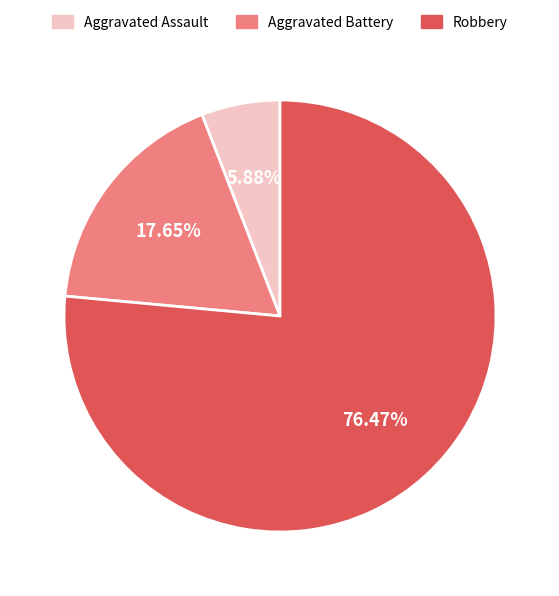

Which has a higher value, Aggravated Battery or Aggravated Assault?

Aggravated Battery